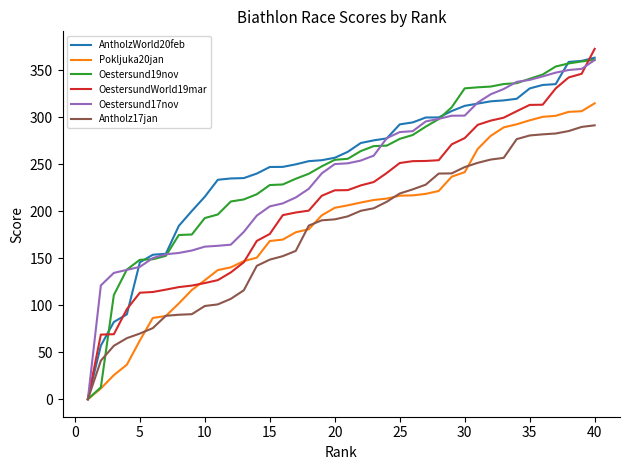

What is the maximum value shown in the chart?

372.5